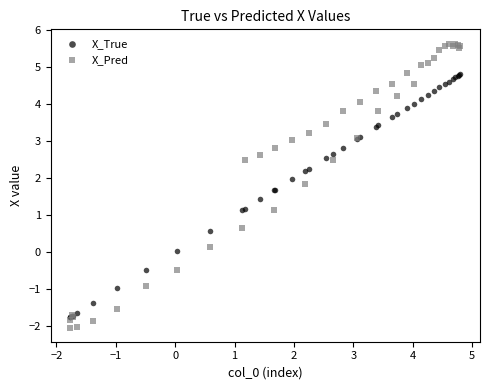

Which series reaches the minimum Y coordinate?

X_Pred